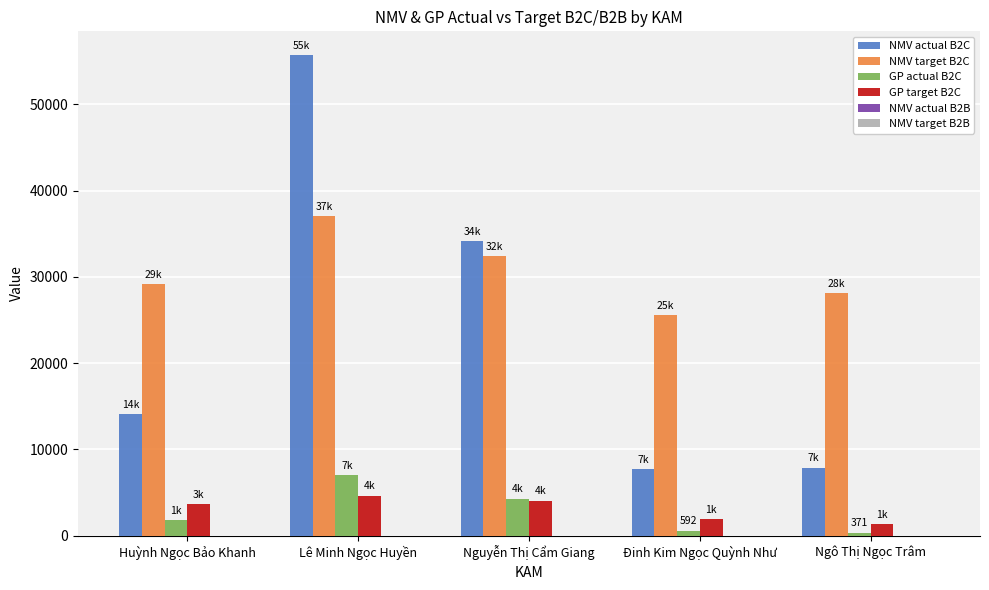

The NMV actual B2C series shows 52313.4 at Nguyễn Thị Cẩm Giang. True or false?

False